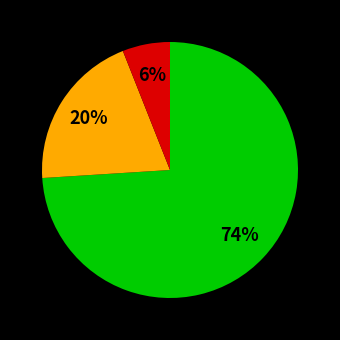

Count the number of slices in the pie.

3